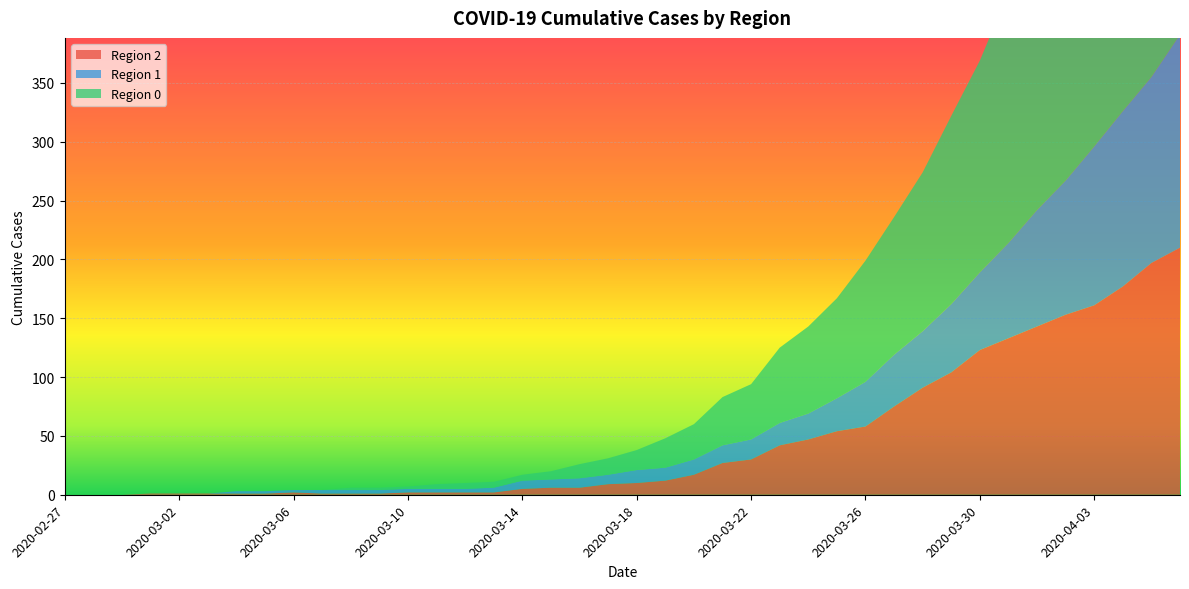

Reading right to left, extract all data points from this chart.

0: 353	333	309	290	259	237	213	180	160	135	117	103	85	74	64	47	41	30	25	17	14	12	7	5	5	5	4	2	2	2	0	0	0	0	0	0	0	0	0	0
1: 181	158	149	135	114	99	81	66	58	48	44	38	28	22	19	17	15	13	11	11	8	8	7	7	4	3	3	3	3	3	3	2	2	2	0	0	0	0	0	0
2: 210	197	177	161	153	143	133	123	104	91	75	58	54	47	42	30	27	17	12	10	9	6	6	5	2	2	2	2	1	1	1	2	1	1	1	1	1	0	0	0